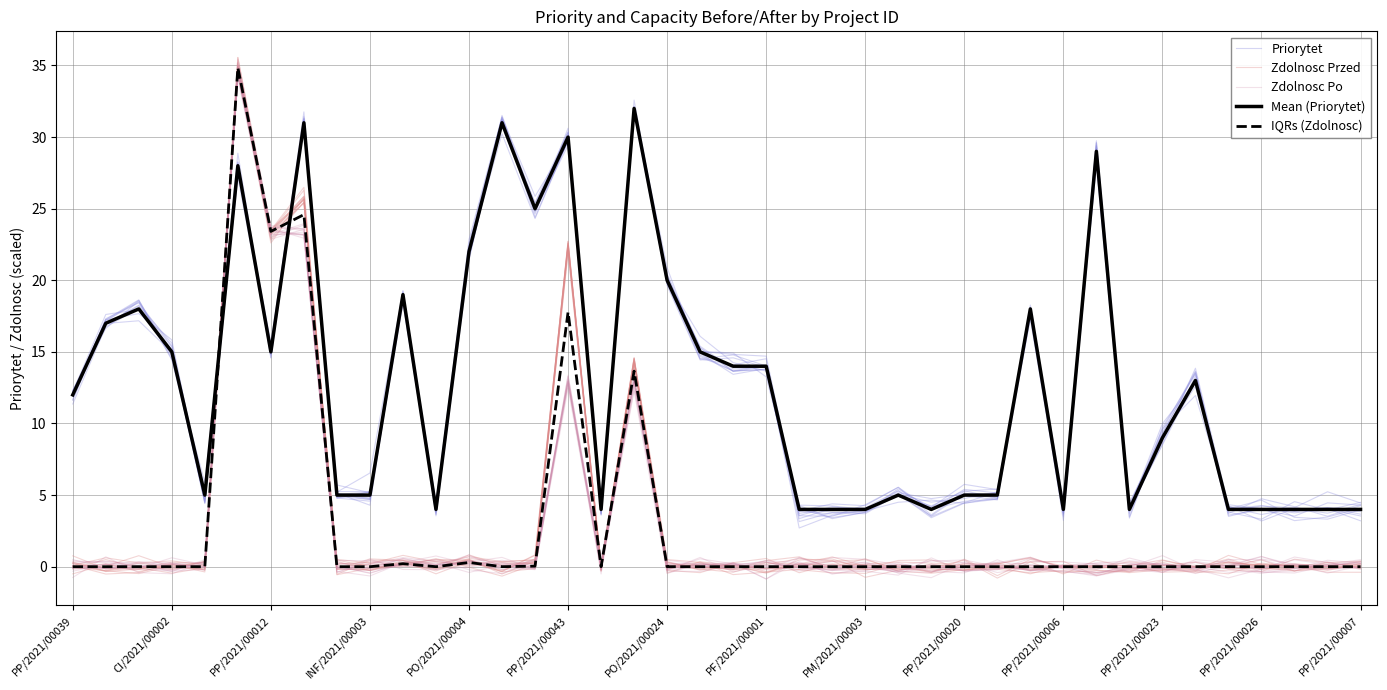

What position from the left is PP/2021/00043?

6